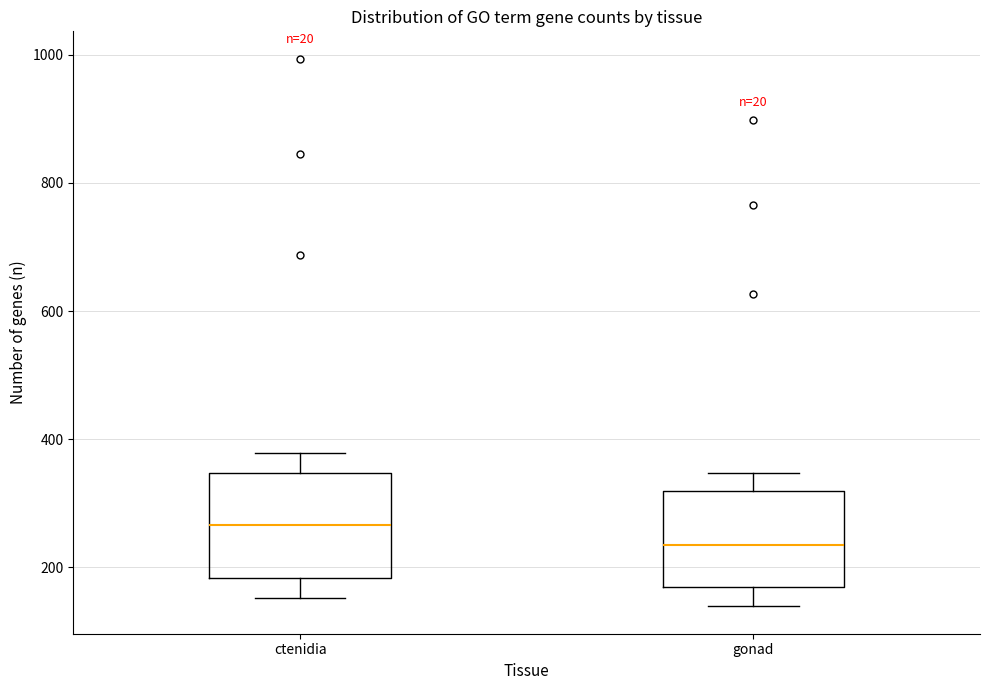

Reading left to right, read every box against the y-axis: the position of its median line, the range the box covers, and the ends of its whiskers. The values are not printed on the chart, so give them approximately, as read against the axis.

ctenidia: median 260, box 180 to 340, whiskers 160 to 380
gonad: median 240, box 160 to 320, whiskers 140 to 340